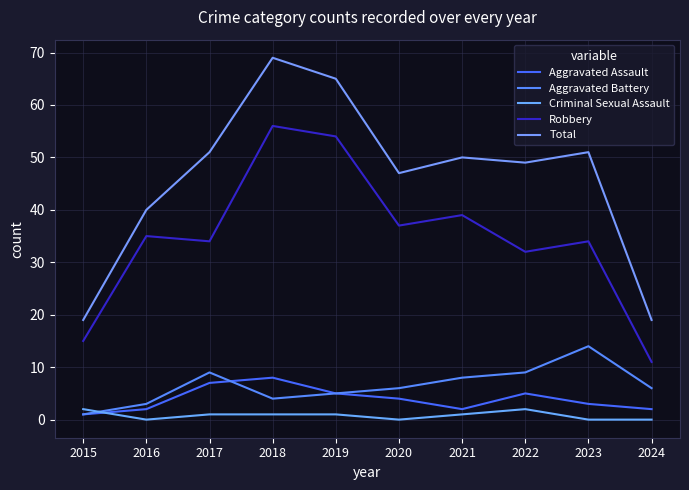

How many lines are shown in the chart?

5